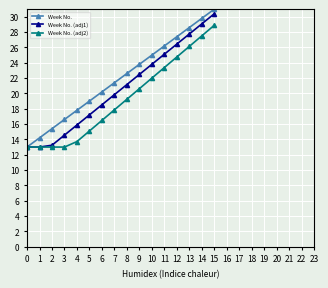

True or false: Week No. (adj1) has a value of 13.2 at 2.

True